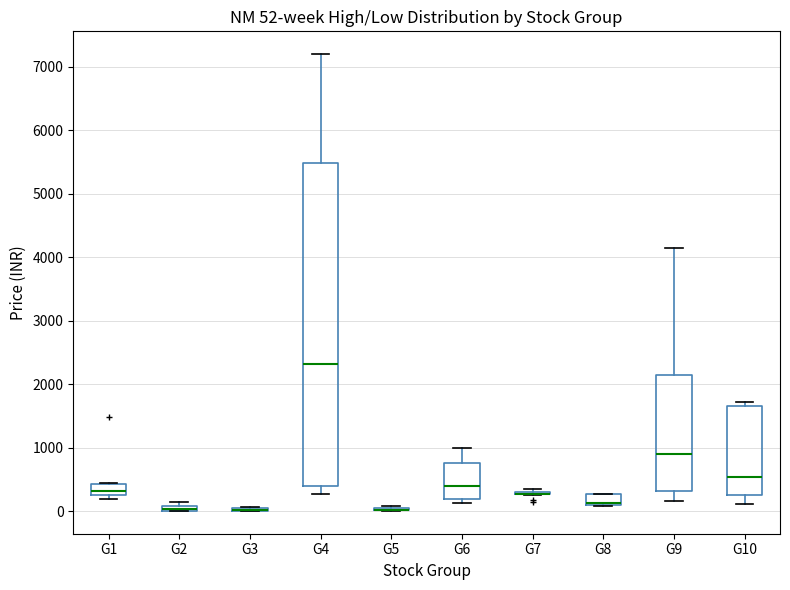

Comparing the boxes themselves (not the whiskers), which one is the tallest?

G4